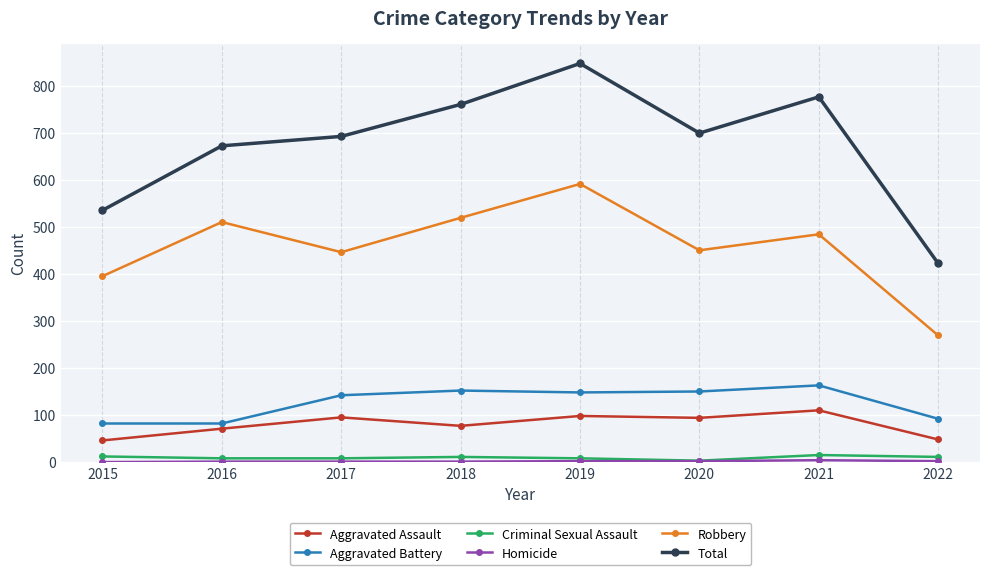

Which label corresponds to the largest value in the chart?

2019